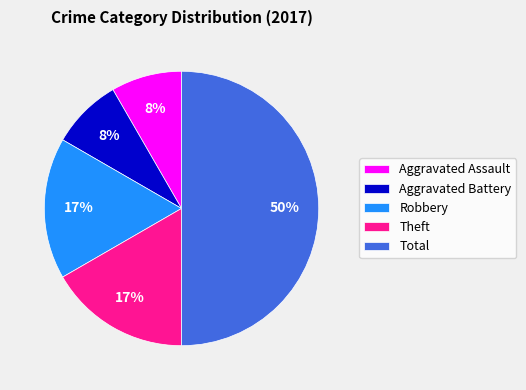

What is the largest slice in the pie chart?

Total